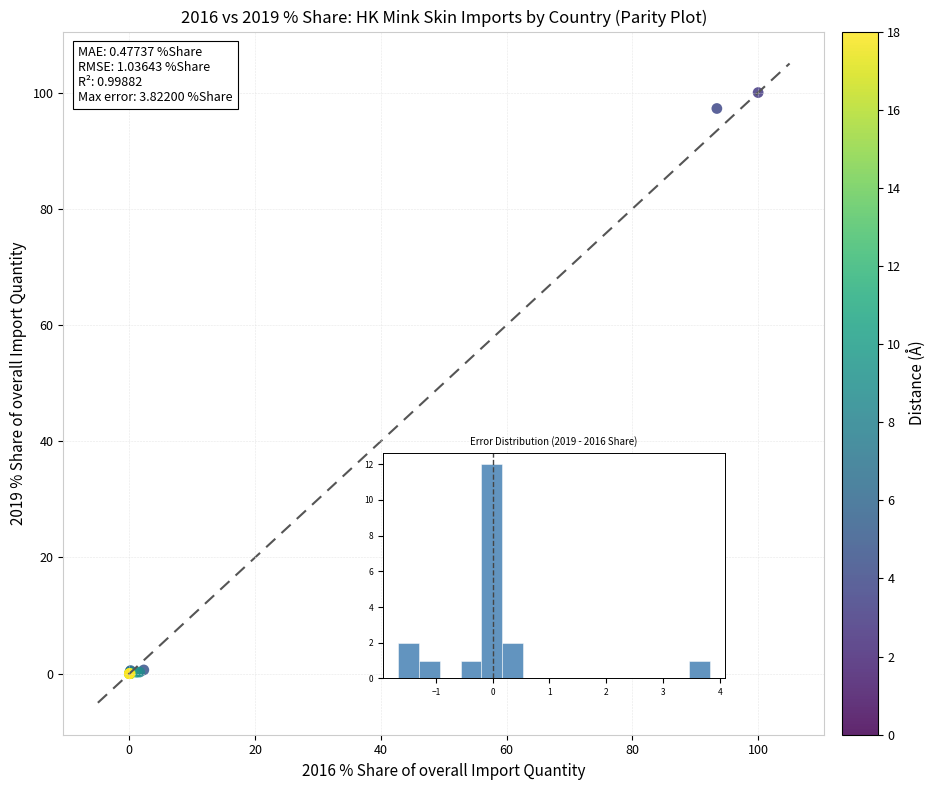

What Y value in the scatter plot is closest to 50?

97.3